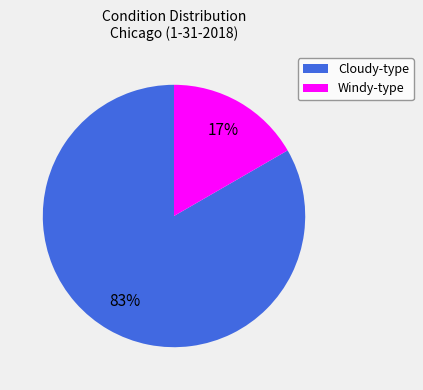

Is it true that Cloudy-type is 83% of the pie?

True